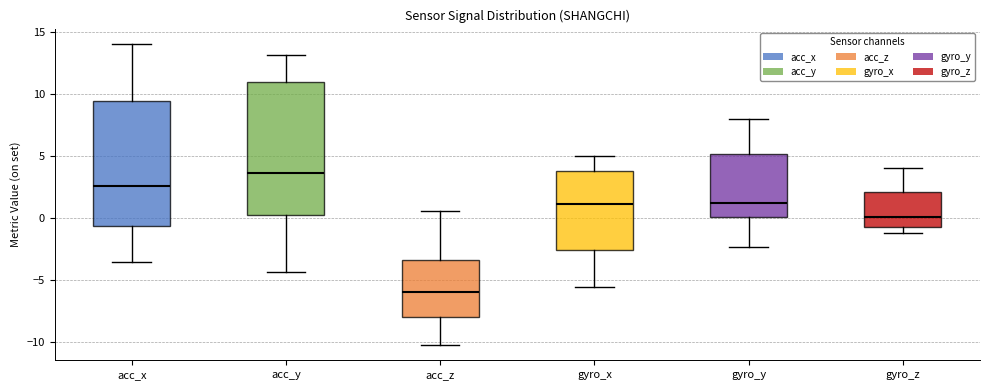

Reading left to right, read every box against the y-axis: the position of its median line, the range the box covers, and the ends of its whiskers. The values are not printed on the chart, so give them approximately, as read against the axis.

acc_x: median 2.5, box -0.5 to 9.5, whiskers -3.5 to 14.0
acc_y: median 3.5, box 0.0 to 11.0, whiskers -4.5 to 13.0
acc_z: median -6.0, box -8.0 to -3.5, whiskers -10.0 to 0.5
gyro_x: median 1.0, box -2.5 to 4.0, whiskers -5.5 to 5.0
gyro_y: median 1.5, box 0.0 to 5.0, whiskers -2.5 to 8.0
gyro_z: median 0.0, box -0.5 to 2.0, whiskers -1.0 to 4.0